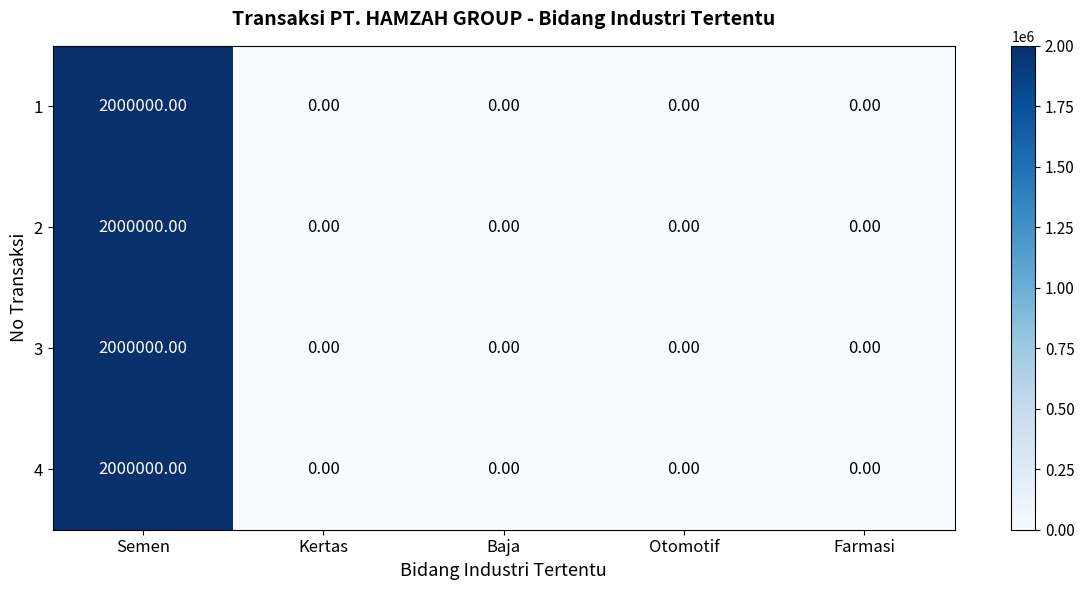

What is the average value of the 4 series?

400000